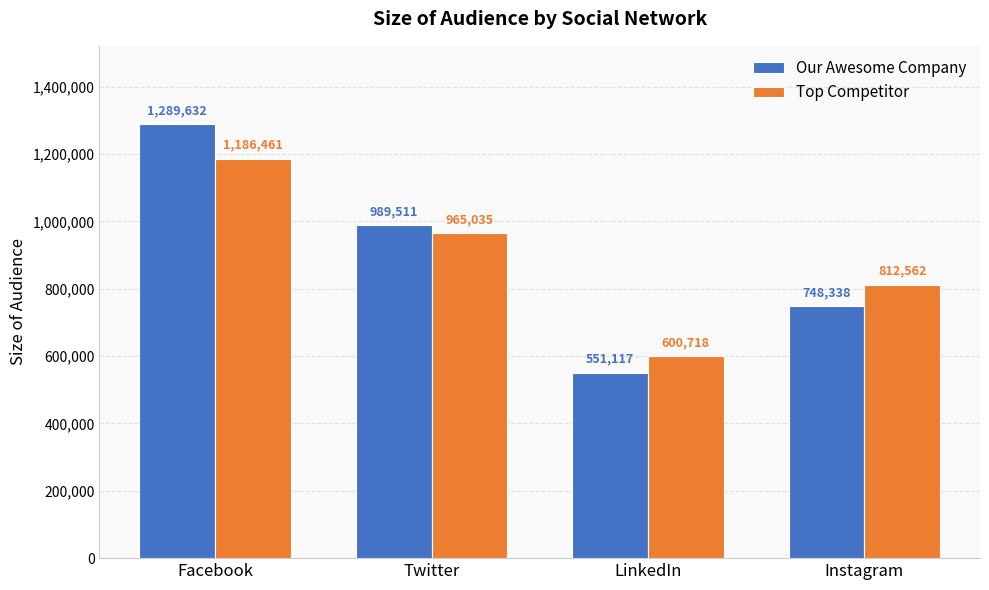

At Twitter, list the series in order from largest to smallest.

Our Awesome Company, Top Competitor